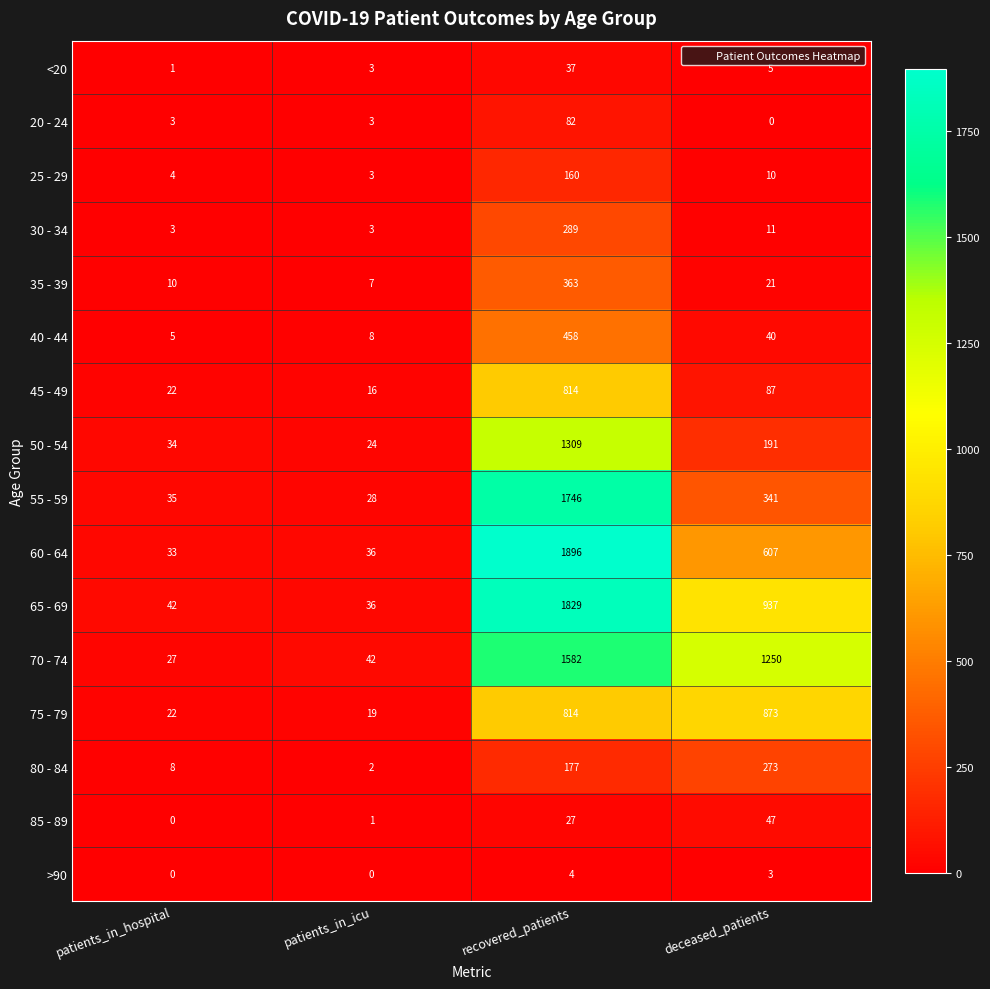

List the series in order of their peak value, highest first.

60 - 64, 65 - 69, 55 - 59, 70 - 74, 50 - 54, 75 - 79, 45 - 49, 40 - 44, 35 - 39, 30 - 34, 80 - 84, 25 - 29, 20 - 24, 85 - 89, <20, >90